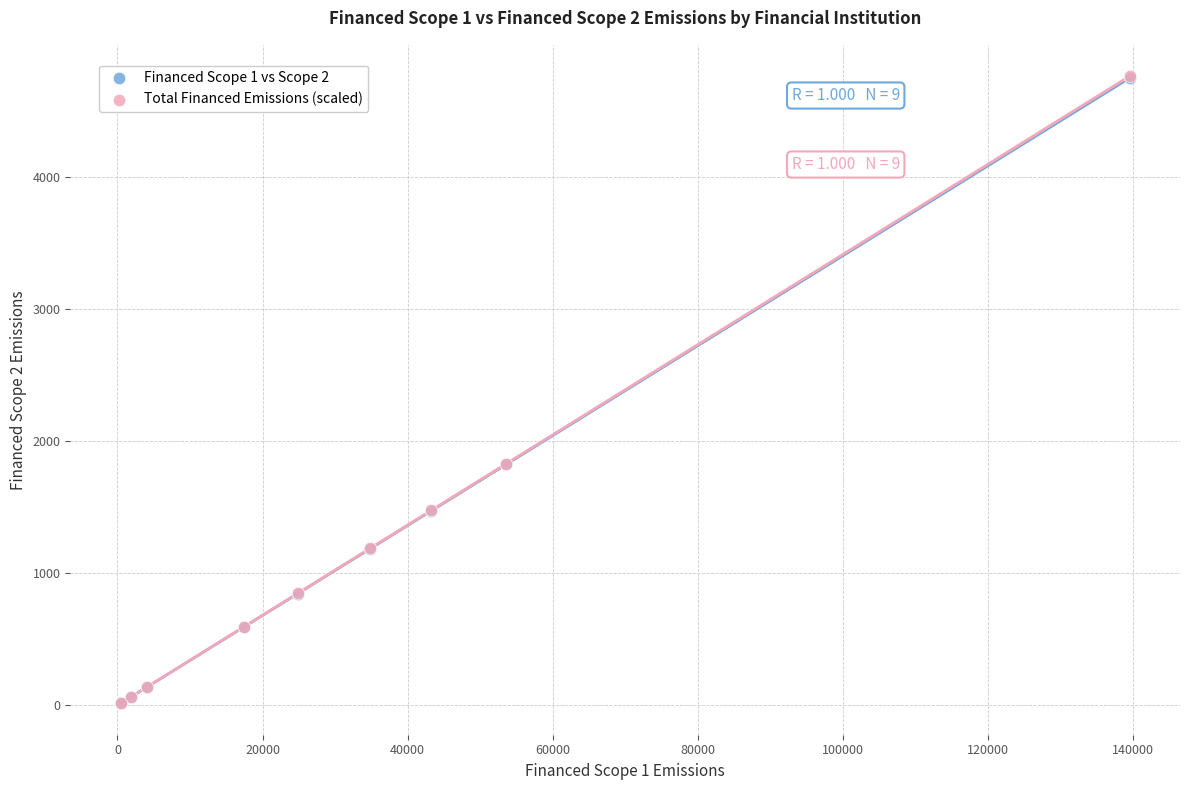

What are all the series names shown in the legend?

Financed Scope 1 vs Scope 2, Total Financed Emissions (scaled)